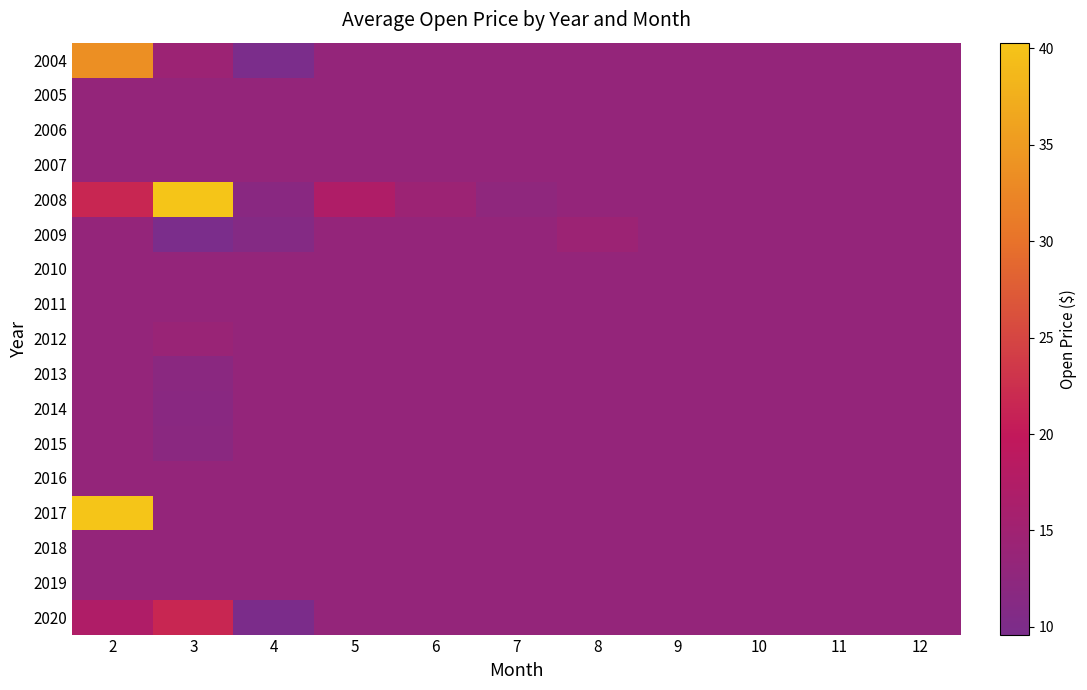

Reading left to right, what are all the values shown in this chart?

2004: 2=33.6	3=14.5	4=9.6	5=13.2	6=13.2	7=13.2	8=13.2	9=13.2	10=13.2	11=13.2	12=13.2
2005: 2=13.2	3=13.2	4=13.2	5=13.2	6=13.2	7=13.2	8=13.2	9=13.2	10=13.2	11=13.2	12=13.2
2006: 2=13.2	3=13.2	4=13.2	5=13.2	6=13.2	7=13.2	8=13.2	9=13.2	10=13.2	11=13.2	12=13.2
2007: 2=13.2	3=13.2	4=13.2	5=13.2	6=13.2	7=13.2	8=13.2	9=13.2	10=13.2	11=13.2	12=13.2
2008: 2=21.6	3=40.3	4=11.8	5=17.2	6=14.5	7=12.5	8=13.2	9=13.2	10=13.2	11=13.2	12=13.2
2009: 2=13.2	3=9.6	4=11.0	5=13.2	6=13.2	7=13.2	8=14.5	9=13.2	10=13.2	11=13.2	12=13.2
2010: 2=13.2	3=13.2	4=13.2	5=13.2	6=13.2	7=13.2	8=13.2	9=13.2	10=13.2	11=13.2	12=13.2
2011: 2=13.2	3=13.2	4=13.2	5=13.2	6=13.2	7=13.2	8=13.2	9=13.2	10=13.2	11=13.2	12=13.2
2012: 2=13.2	3=14.0	4=13.2	5=13.2	6=13.2	7=13.2	8=13.2	9=13.2	10=13.2	11=13.2	12=13.2
2013: 2=13.2	3=11.9	4=13.2	5=13.2	6=13.2	7=13.2	8=13.2	9=13.2	10=13.2	11=13.2	12=13.2
2014: 2=13.2	3=11.7	4=13.2	5=13.2	6=13.2	7=13.2	8=13.2	9=13.2	10=13.2	11=13.2	12=13.2
2015: 2=13.2	3=11.9	4=13.2	5=13.2	6=13.2	7=13.2	8=13.2	9=13.2	10=13.2	11=13.2	12=13.2
2016: 2=13.2	3=13.2	4=13.2	5=13.2	6=13.2	7=13.2	8=13.2	9=13.2	10=13.2	11=13.2	12=13.2
2017: 2=40.3	3=13.2	4=13.2	5=13.2	6=13.2	7=13.2	8=13.2	9=13.2	10=13.2	11=13.2	12=13.2
2018: 2=13.2	3=13.2	4=13.2	5=13.2	6=13.2	7=13.2	8=13.2	9=13.2	10=13.2	11=13.2	12=13.2
2019: 2=13.2	3=13.2	4=13.2	5=13.2	6=13.2	7=13.2	8=13.2	9=13.2	10=13.2	11=13.2	12=13.2
2020: 2=17.2	3=21.6	4=9.8	5=13.2	6=13.2	7=13.2	8=13.2	9=13.2	10=13.2	11=13.2	12=13.2